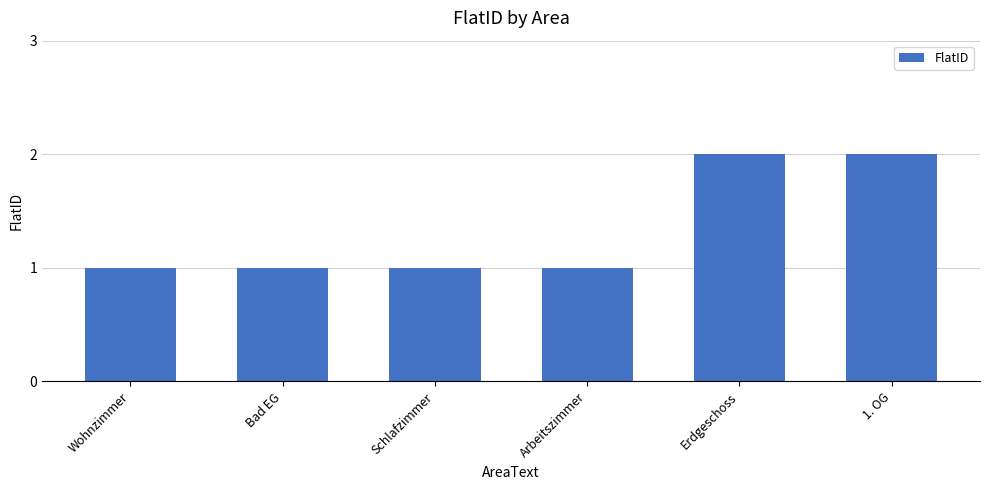

What is the value of the 5th bar from the left?

2